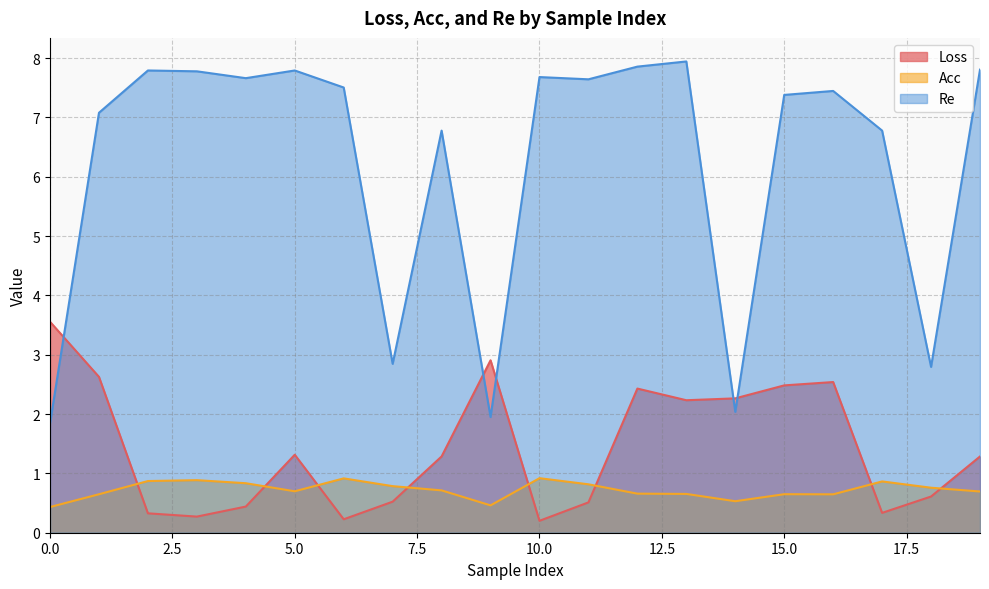

What is the spread (max minus min) of values at 6?

7.3